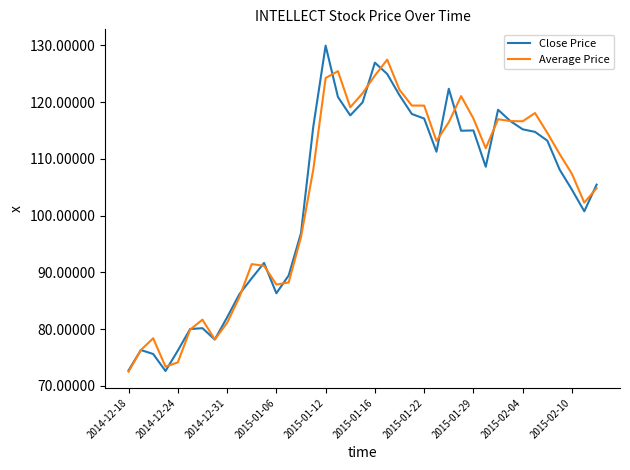

What is the maximum value for Average Price?

127.5